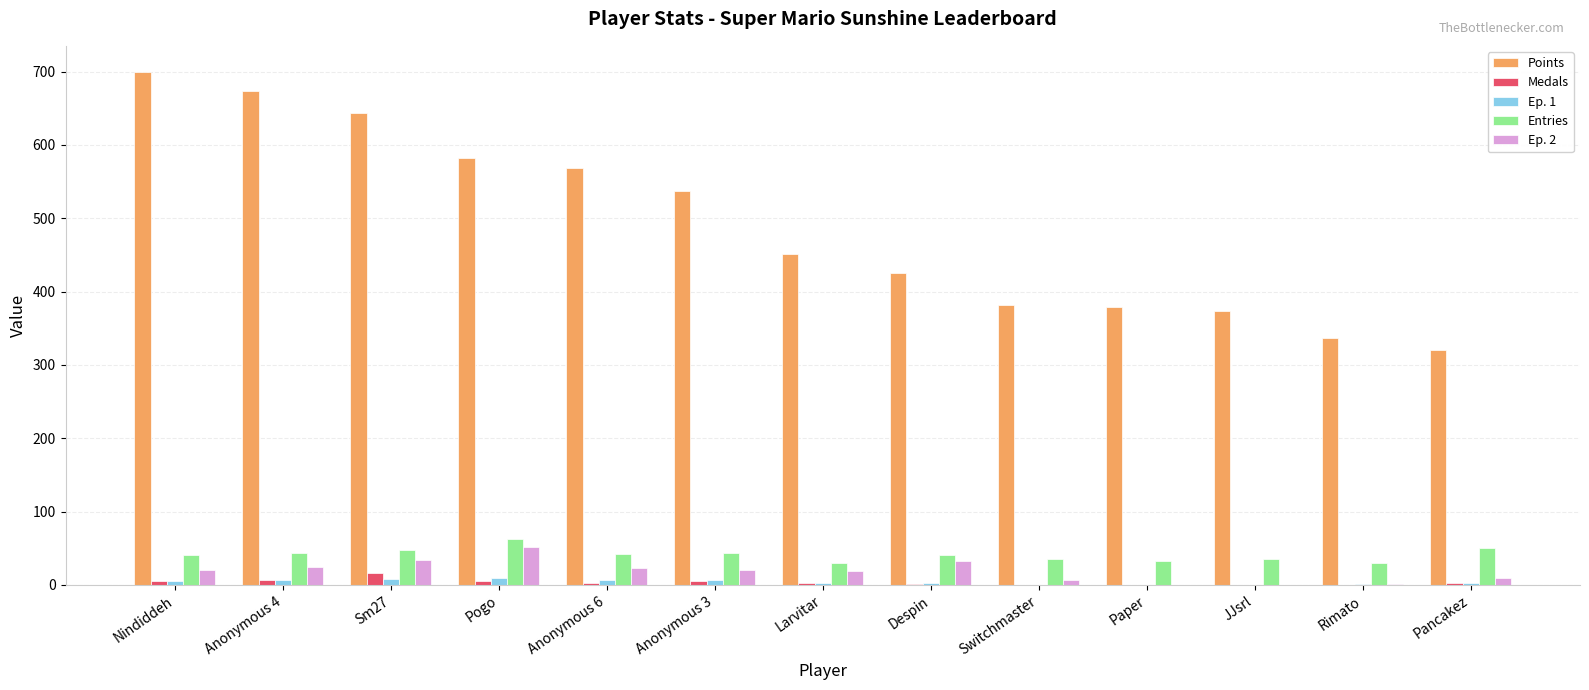

What is the sum of all Medals values?

48